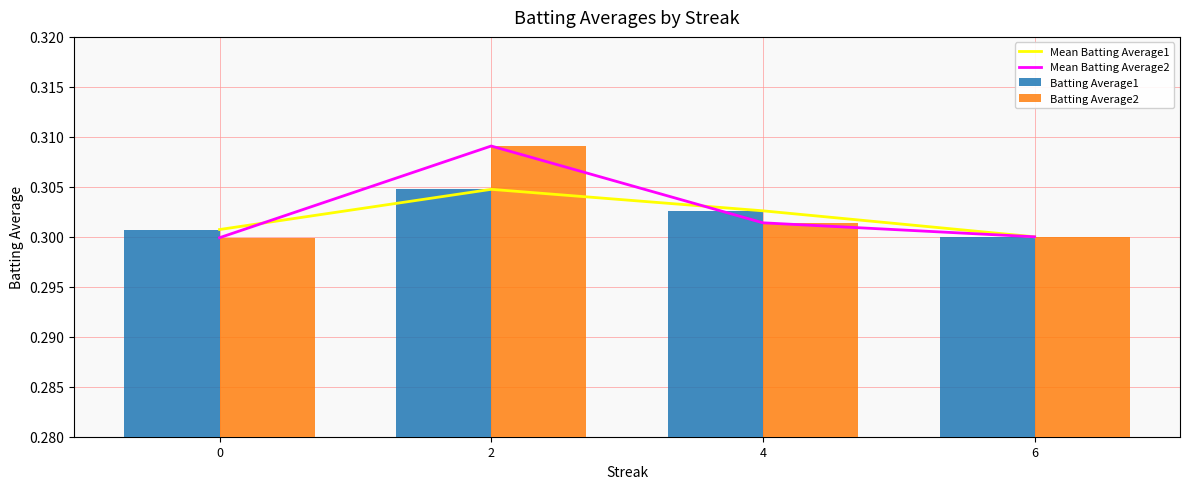

Is the value of Mean Batting Average2 at 4 greater than the value of Batting Average2 at 6?

Yes